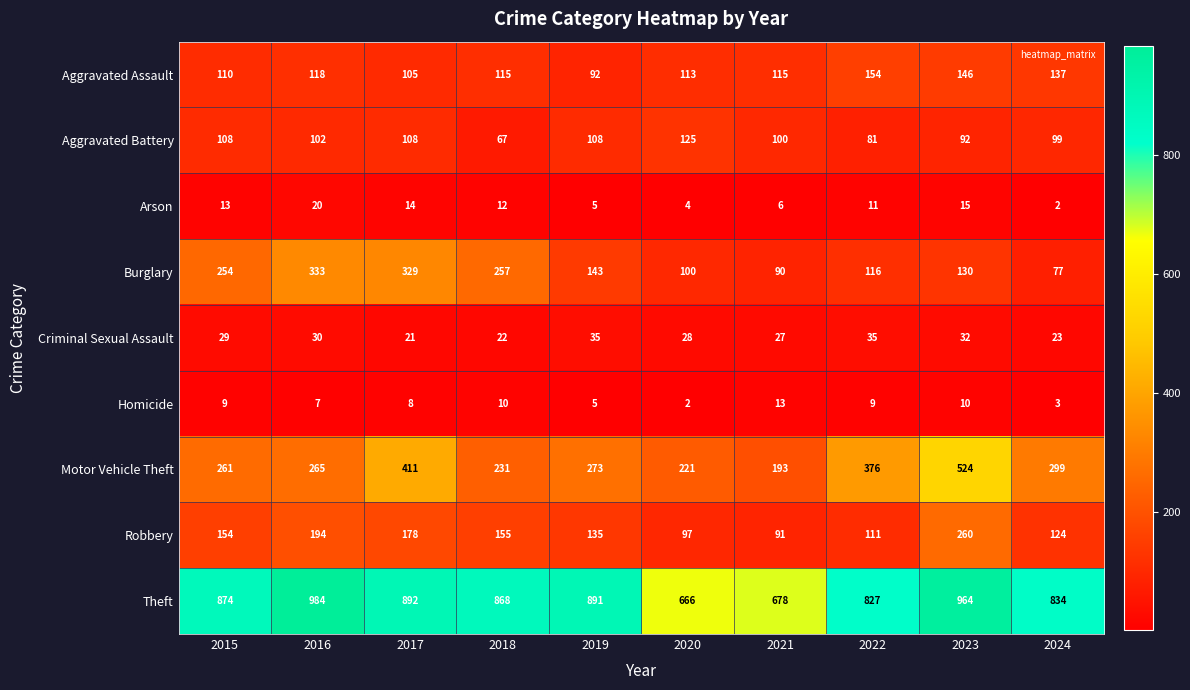

What is the difference between the maximum and second lowest values in the Arson series?

16